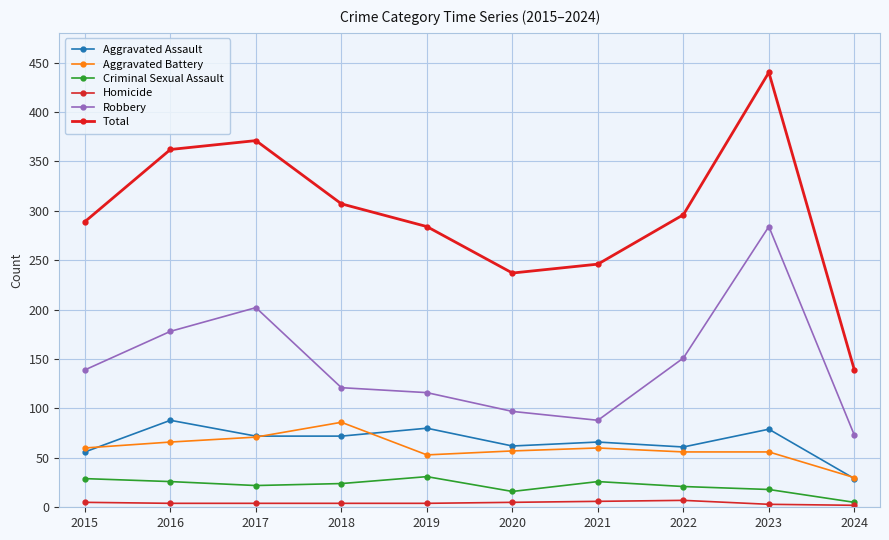

Rank the series by their maximum value, from lowest to highest.

Homicide, Criminal Sexual Assault, Aggravated Battery, Aggravated Assault, Robbery, Total